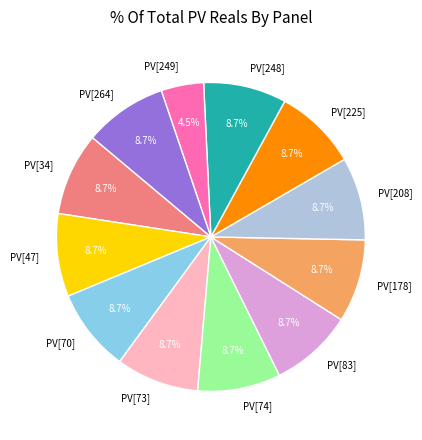

Does any single category account for the majority?

No